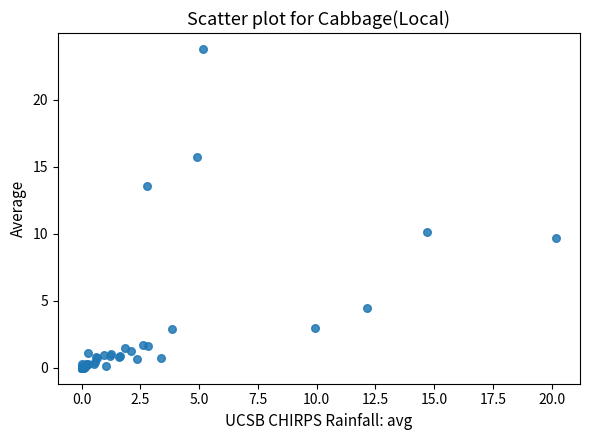

What Y value in the scatter plot is closest to 11?

10.1